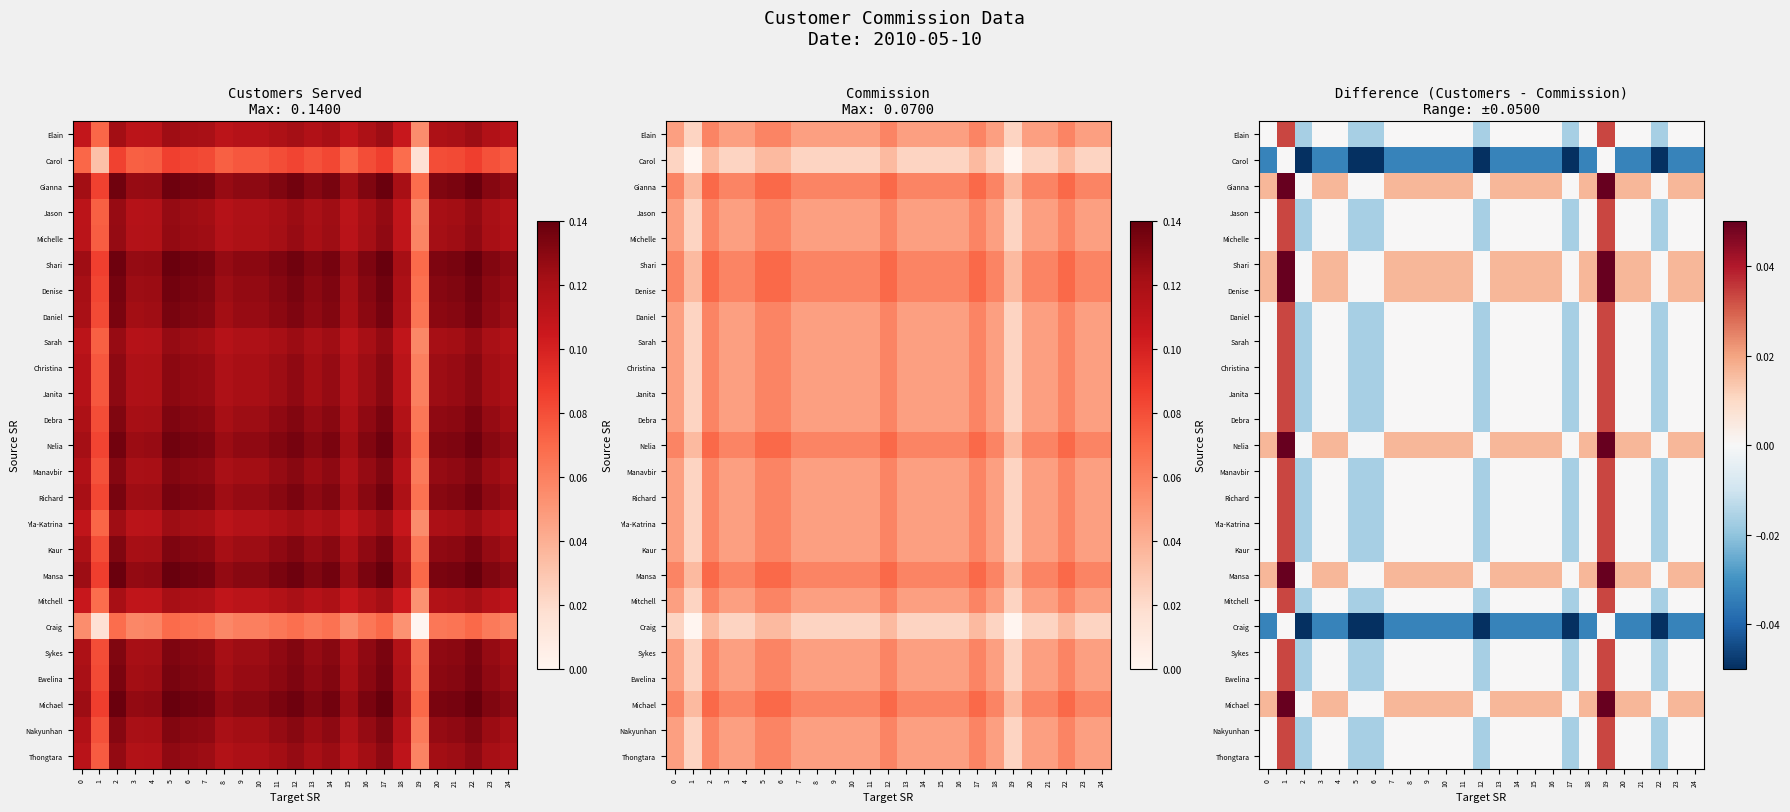

How many negative values does the Daniel series have?

6